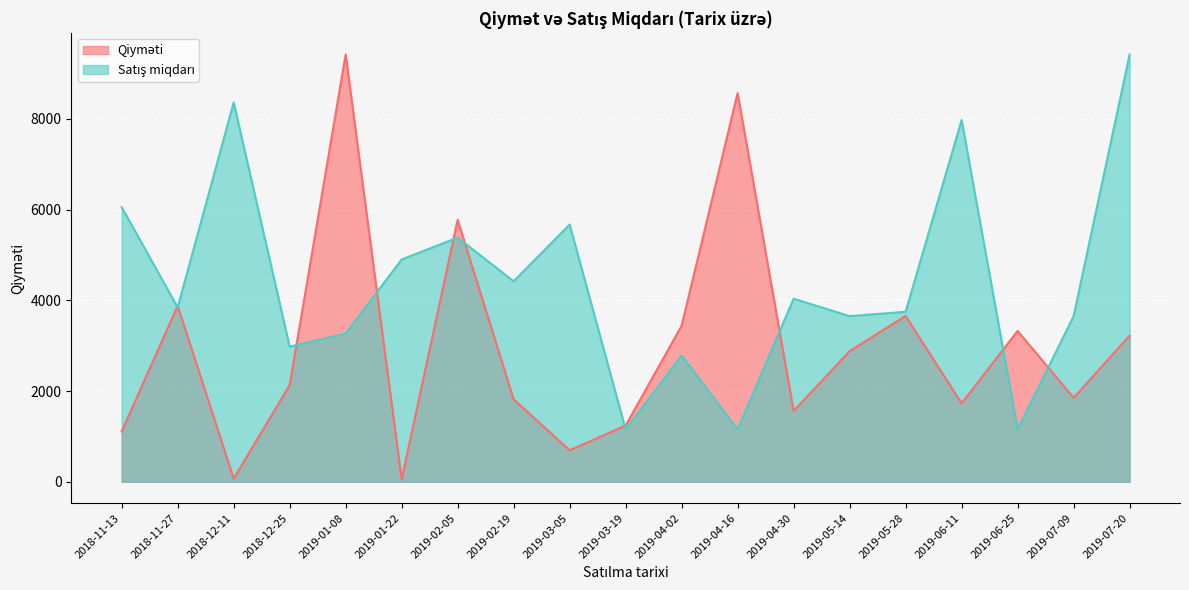

Rank the series by their average value, from highest to lowest.

Satış miqdarı, Qiyməti